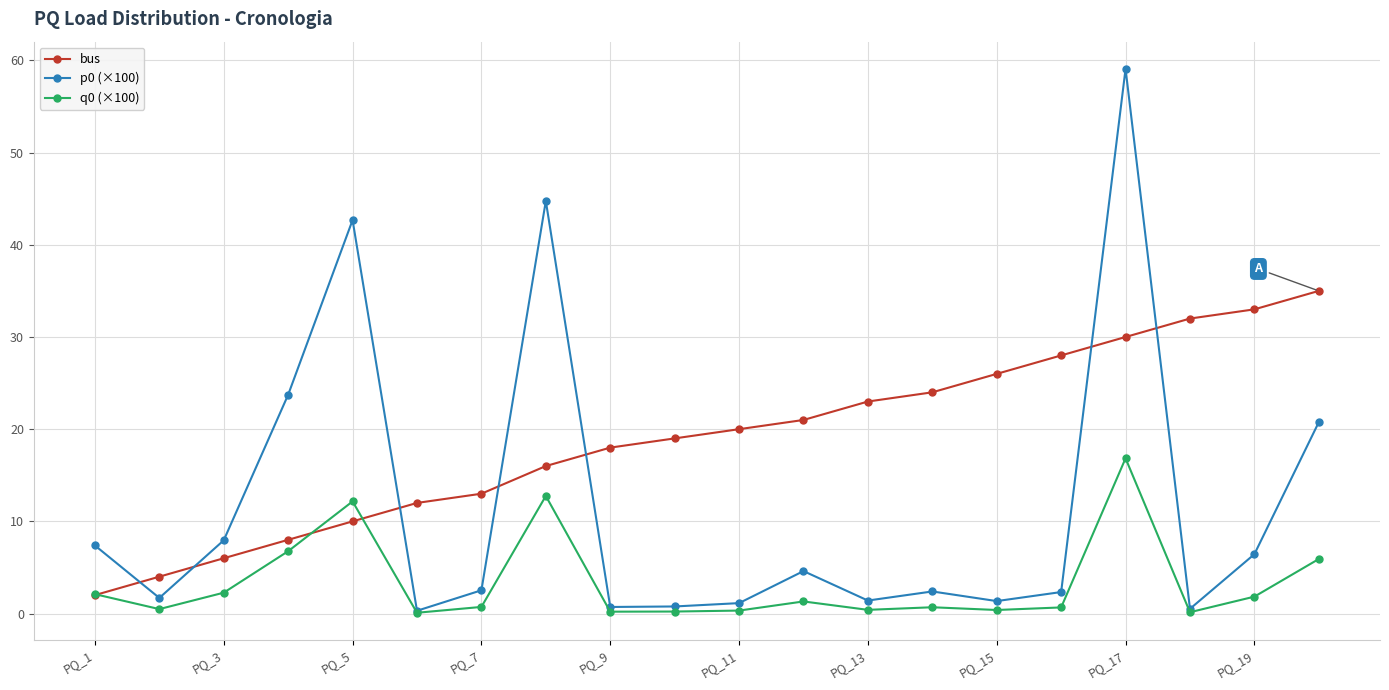

What is the value of the bus point at the 1st from the left?

2.0